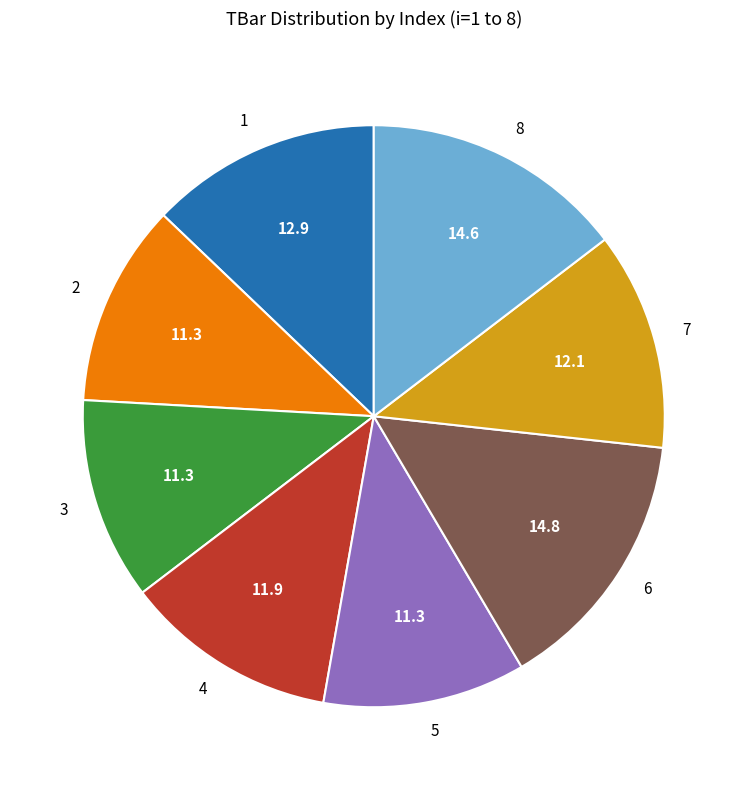

Is the sum of 2 and 1 greater than half?

No